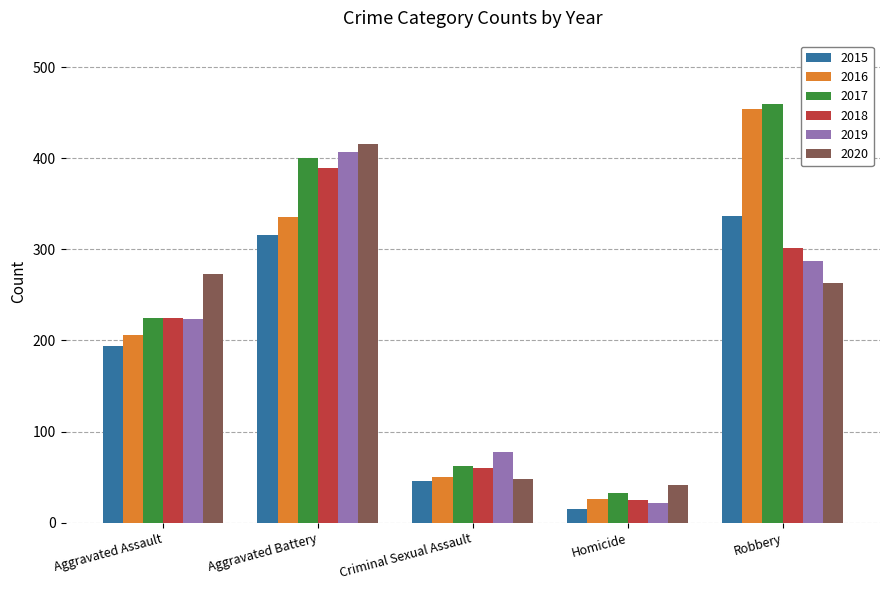

What is the difference between the highest and lowest values at Aggravated Assault?

79